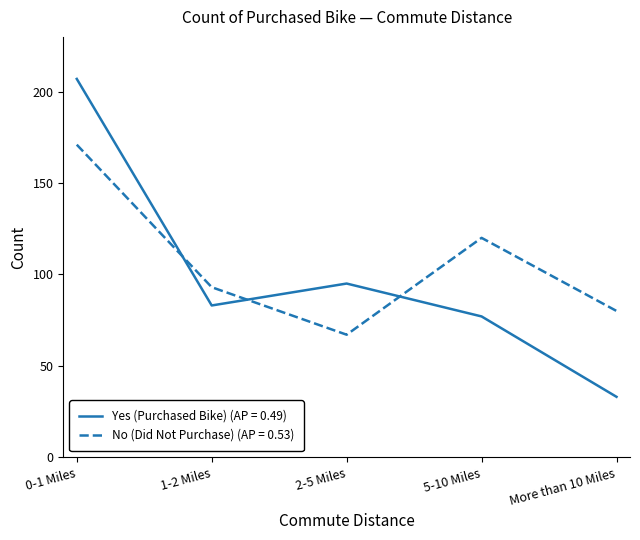

Reading left to right, list all the values displayed in this chart.

Yes (Purchased Bike) (AP = 0.49): 0-1 Miles=207	1-2 Miles=83	2-5 Miles=95	5-10 Miles=77	More than 10 Miles=33
No (Did Not Purchase) (AP = 0.53): 0-1 Miles=171	1-2 Miles=93	2-5 Miles=67	5-10 Miles=120	More than 10 Miles=80